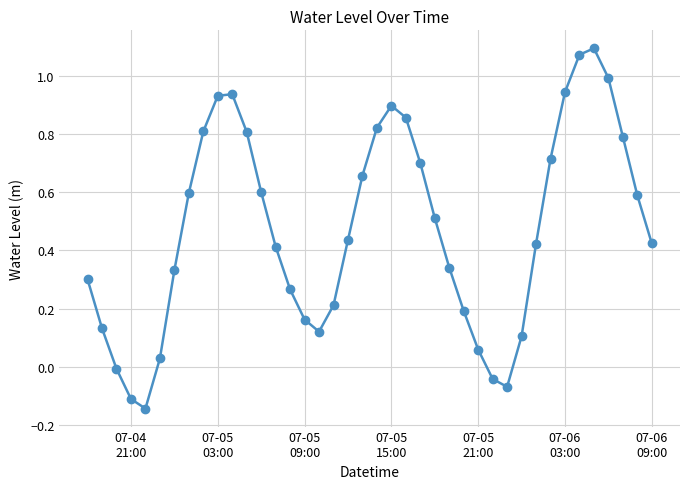

How many points are higher than both their immediate neighbors (excluding endpoints)?

3